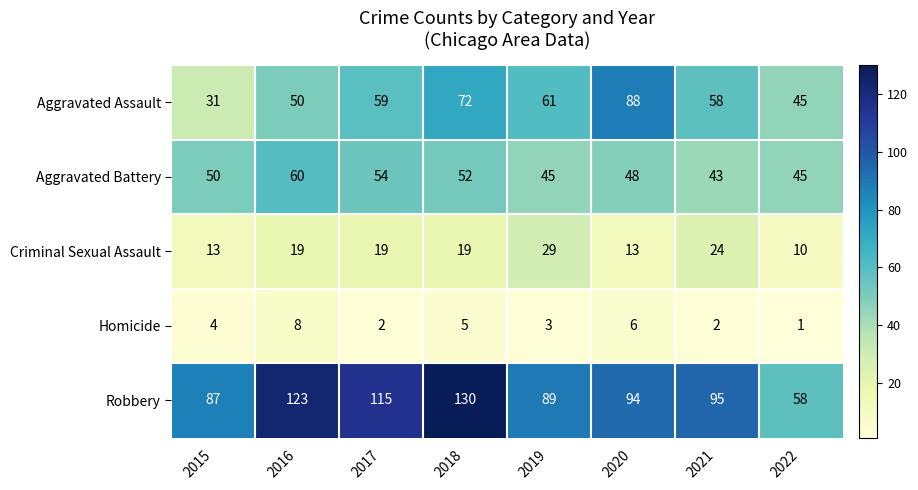

What is the minimum value shown in the chart?

1